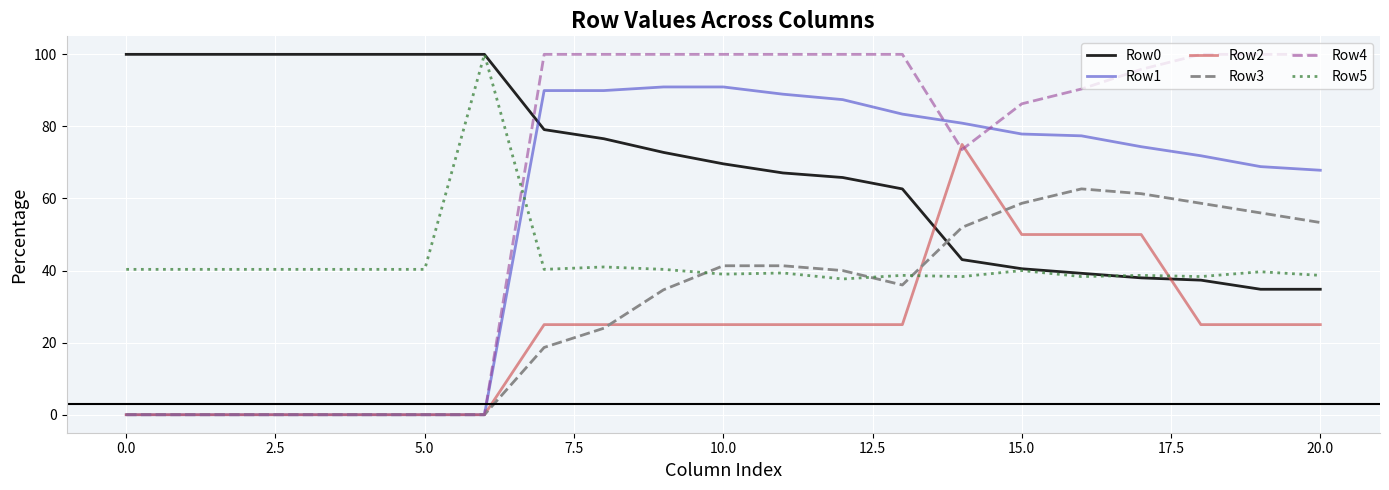

True or false: Row0 and Row1 intersect in this chart.

True